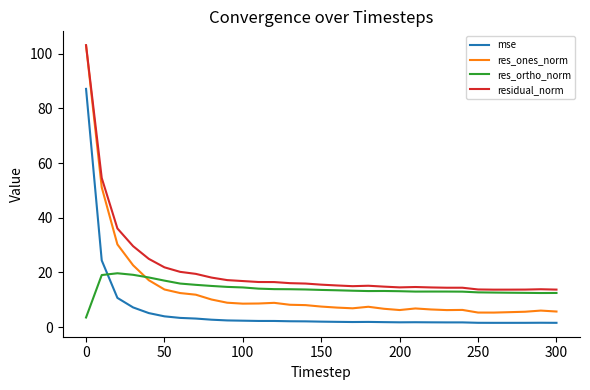

What is the maximum value for res_ones_norm?

103.0